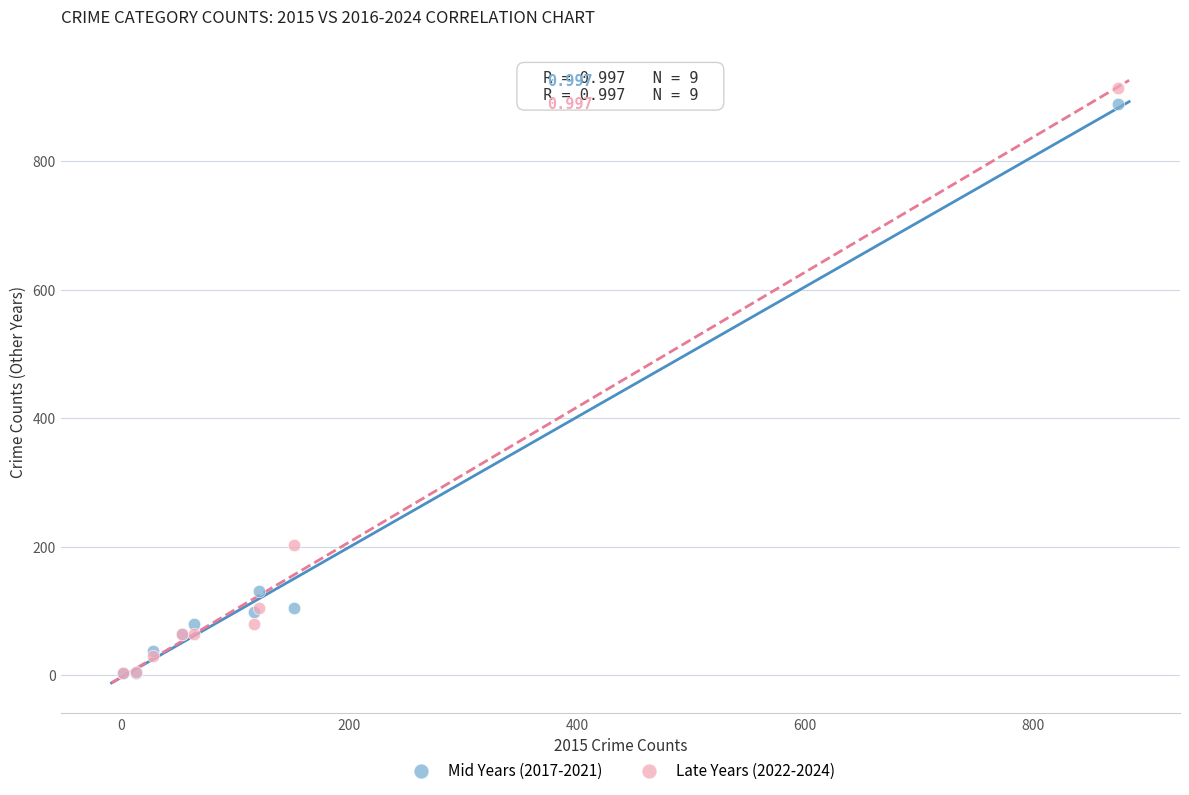

Which series has the widest spread of Y values?

Late Years (2022-2024)